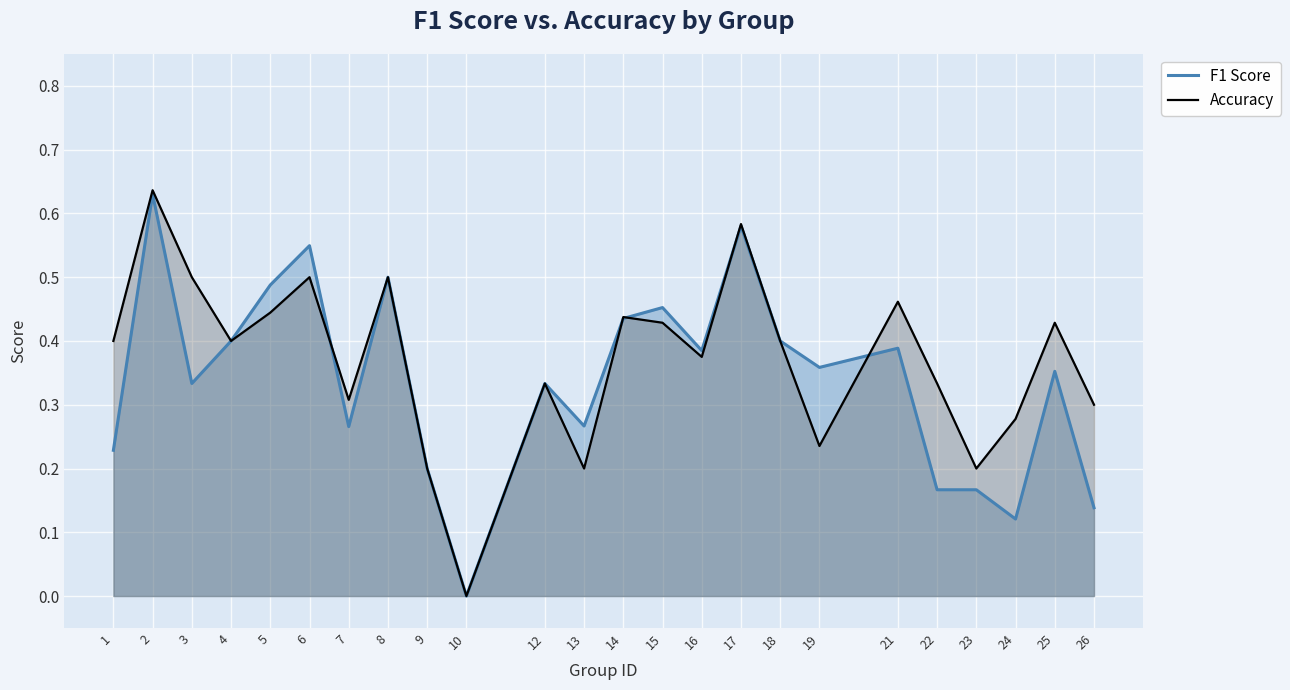

What is the difference between the F1 Score values at 16 and 8?

0.1